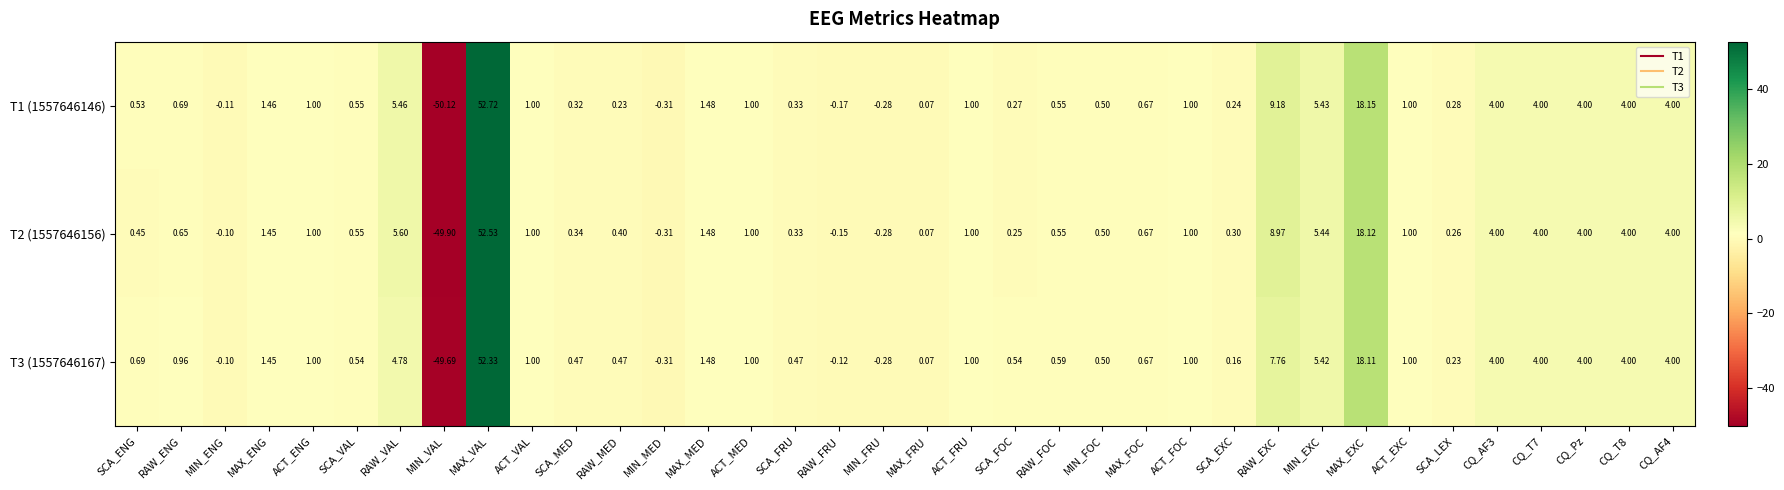

At which category does the chart reach its minimum across all series?

MIN_VAL